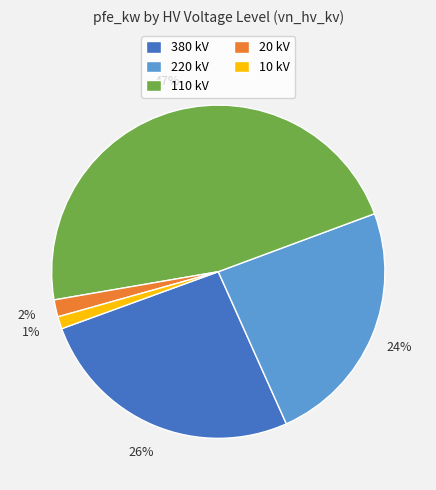

What percentage is the 380 kV slice, to the nearest percent?

26%